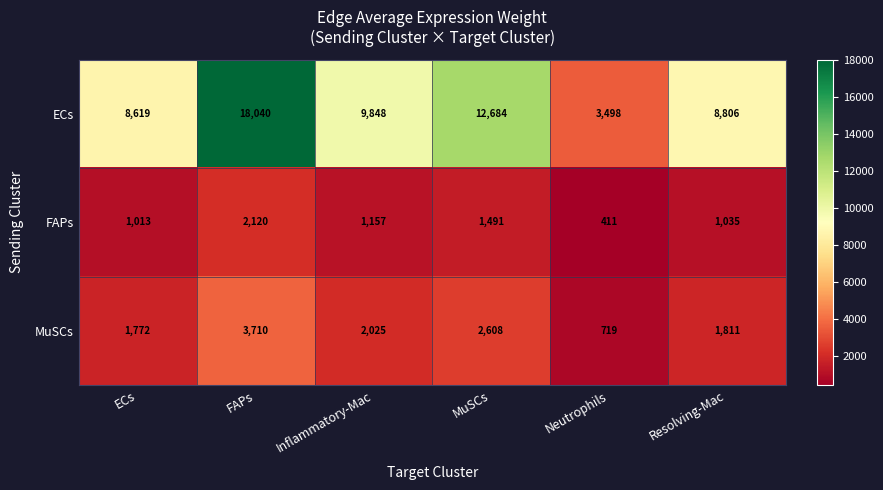

Reading left to right, extract all data points from this chart.

ECs: 8619	18040	9848	12684	3498	8806
FAPs: 1013	2120	1157	1491	411	1035
MuSCs: 1772	3710	2025	2608	719	1811